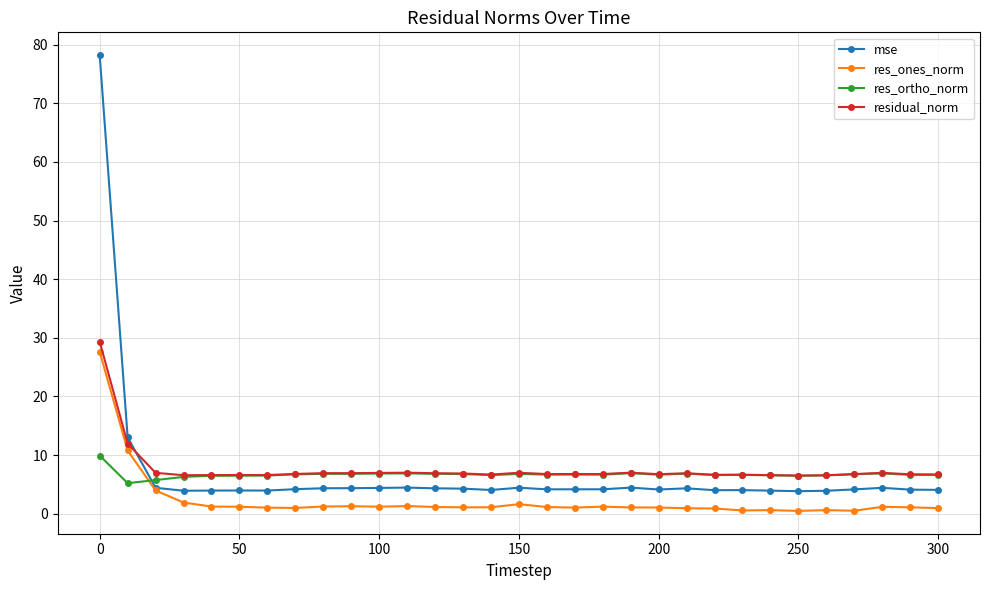

Rank the series by their maximum value, from highest to lowest.

mse, residual_norm, res_ones_norm, res_ortho_norm